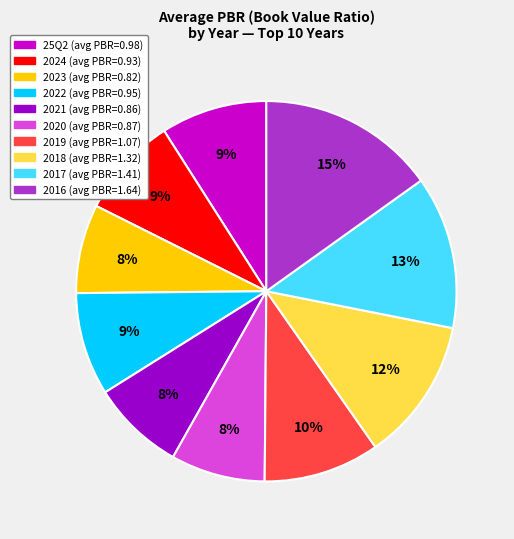

Which has a higher value, 2019 or 2024?

2019